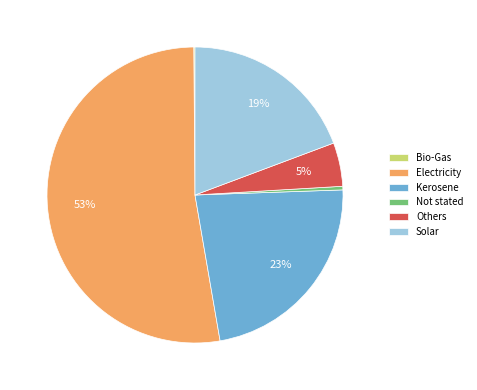

To the nearest percent, what is the average slice percentage?

17%